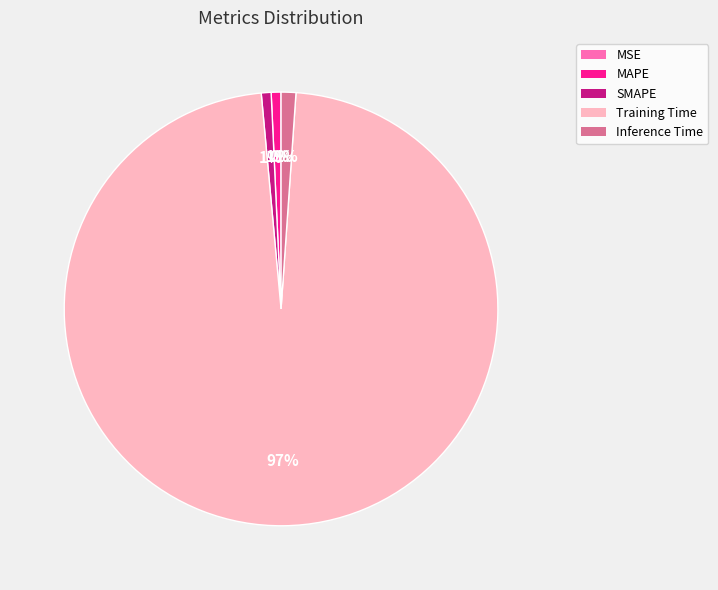

Is it true that MAPE is 13% of the pie?

False